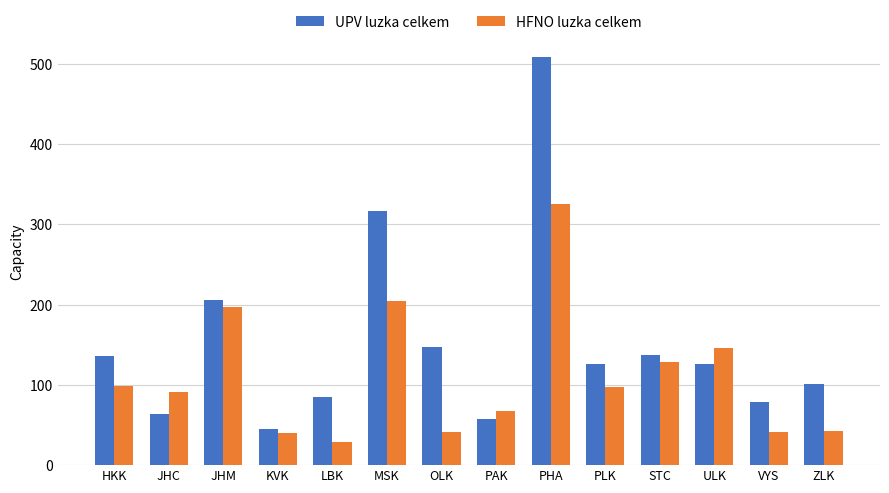

What is the sum of all HFNO luzka celkem values?

1550